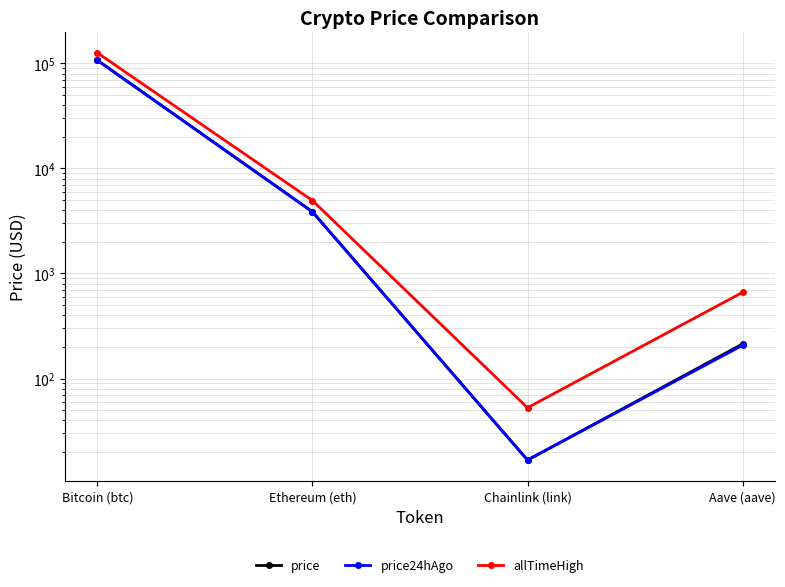

What are all the series names shown in the legend?

price, price24hAgo, allTimeHigh